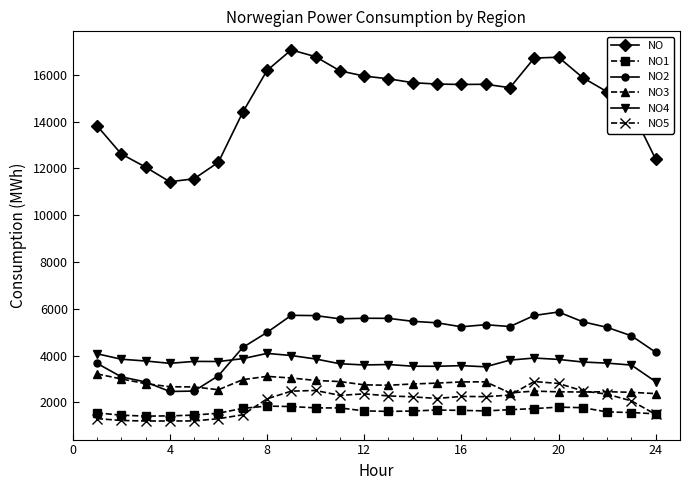

What is the minimum value shown in the chart?

1203